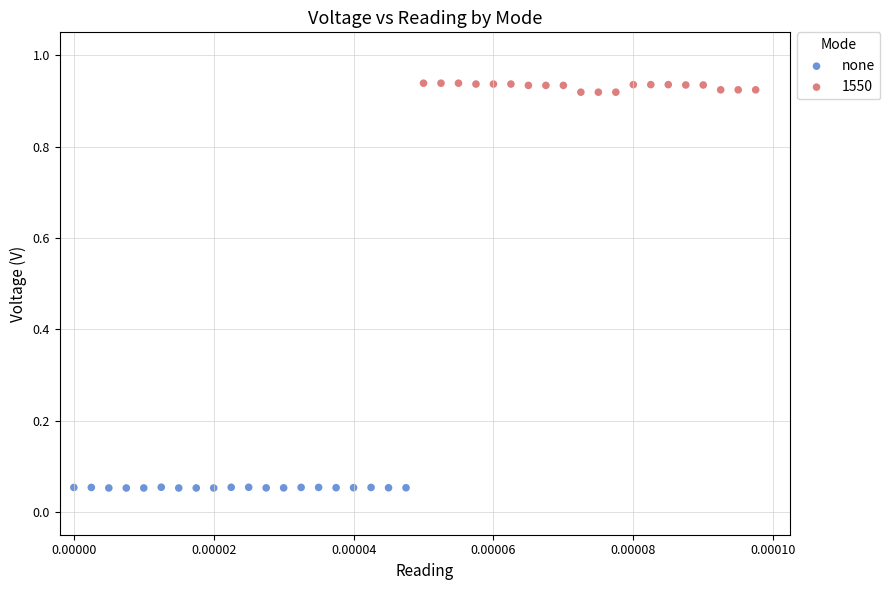

Which series contains the highest Y value?

1550